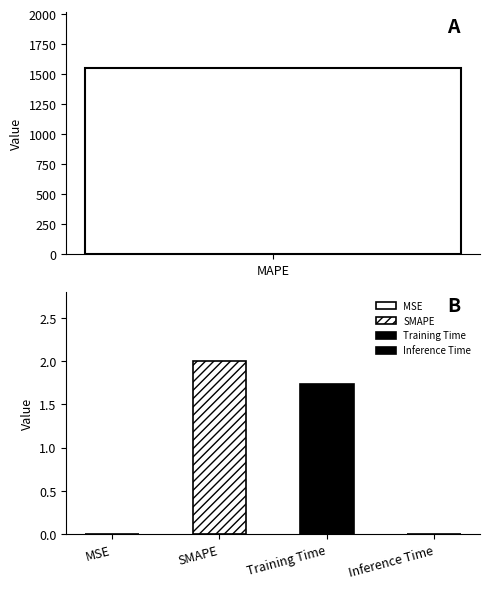

What is the ratio of the value at MAPE to the value at SMAPE?

775.9